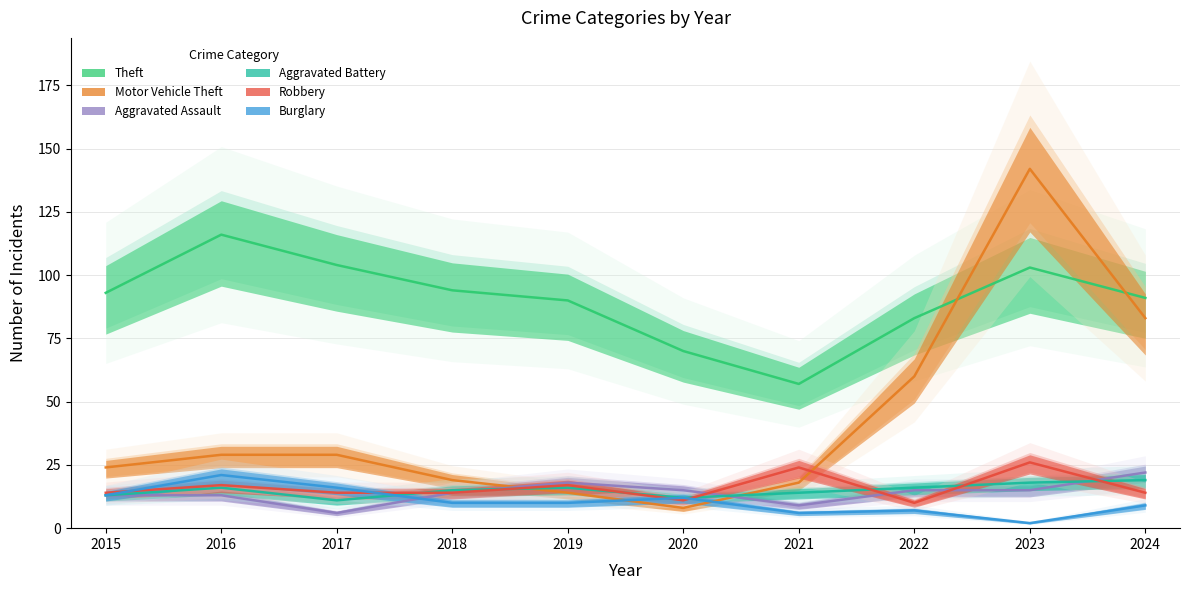

What is the average value of the Aggravated Assault series?

14